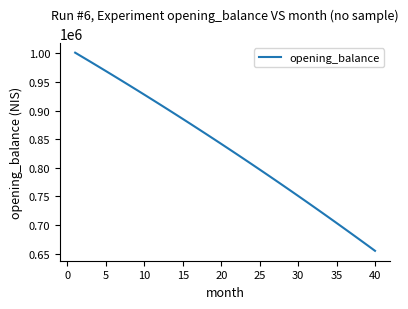

What is the difference between the maximum and minimum values?

345850.9